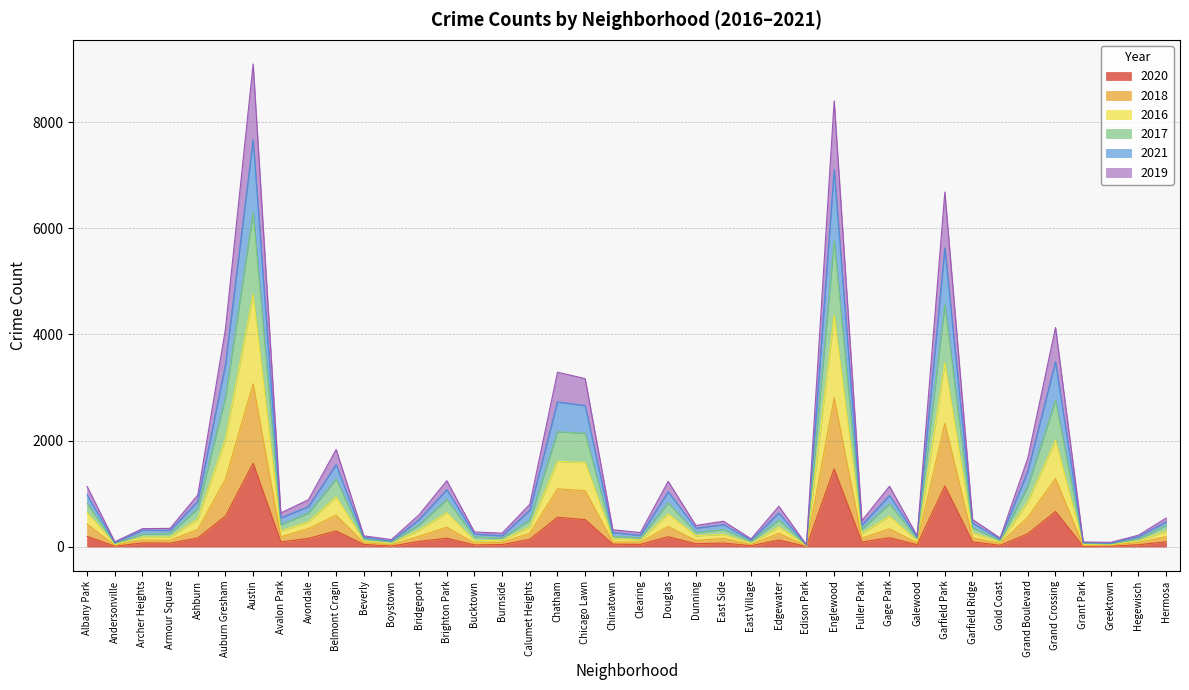

What is the difference between the highest and lowest values at Dunning?

344